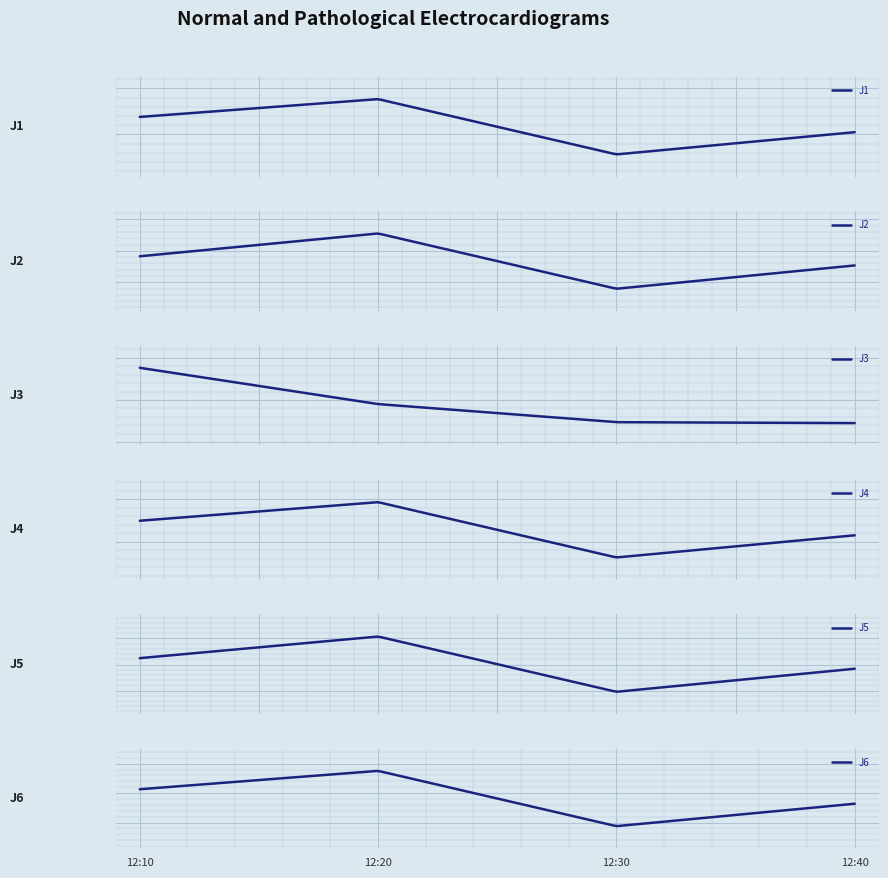

True or false: J6 and J1 cross at least once.

False